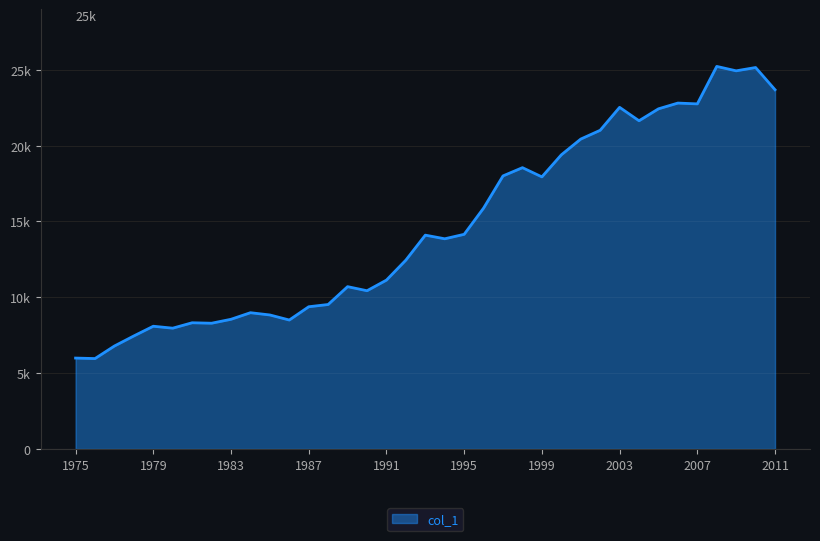

Which category has the lowest value across all series?

1976